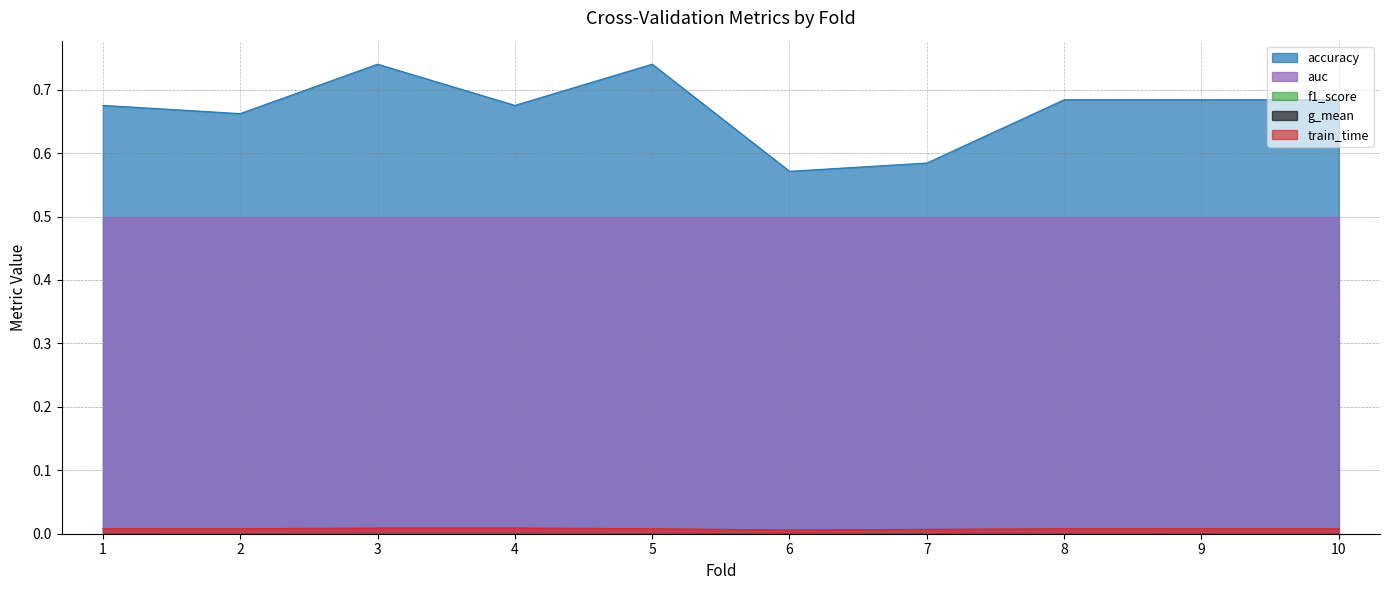

Reading left to right, extract all data points from this chart.

accuracy: 1=0.7	2=0.7	3=0.7	4=0.7	5=0.7	6=0.6	7=0.6	8=0.7	9=0.7	10=0.7
auc: 1=0.5	2=0.5	3=0.5	4=0.5	5=0.5	6=0.5	7=0.5	8=0.5	9=0.5	10=0.5
f1_score: 1=0.0	2=0.0	3=0.0	4=0.0	5=0.0	6=0.0	7=0.0	8=0.0	9=0.0	10=0.0
g_mean: 1=0.0	2=0.0	3=0.0	4=0.0	5=0.0	6=0.0	7=0.0	8=0.0	9=0.0	10=0.0
train_time: 1=0.0	2=0.0	3=0.0	4=0.0	5=0.0	6=0.0	7=0.0	8=0.0	9=0.0	10=0.0